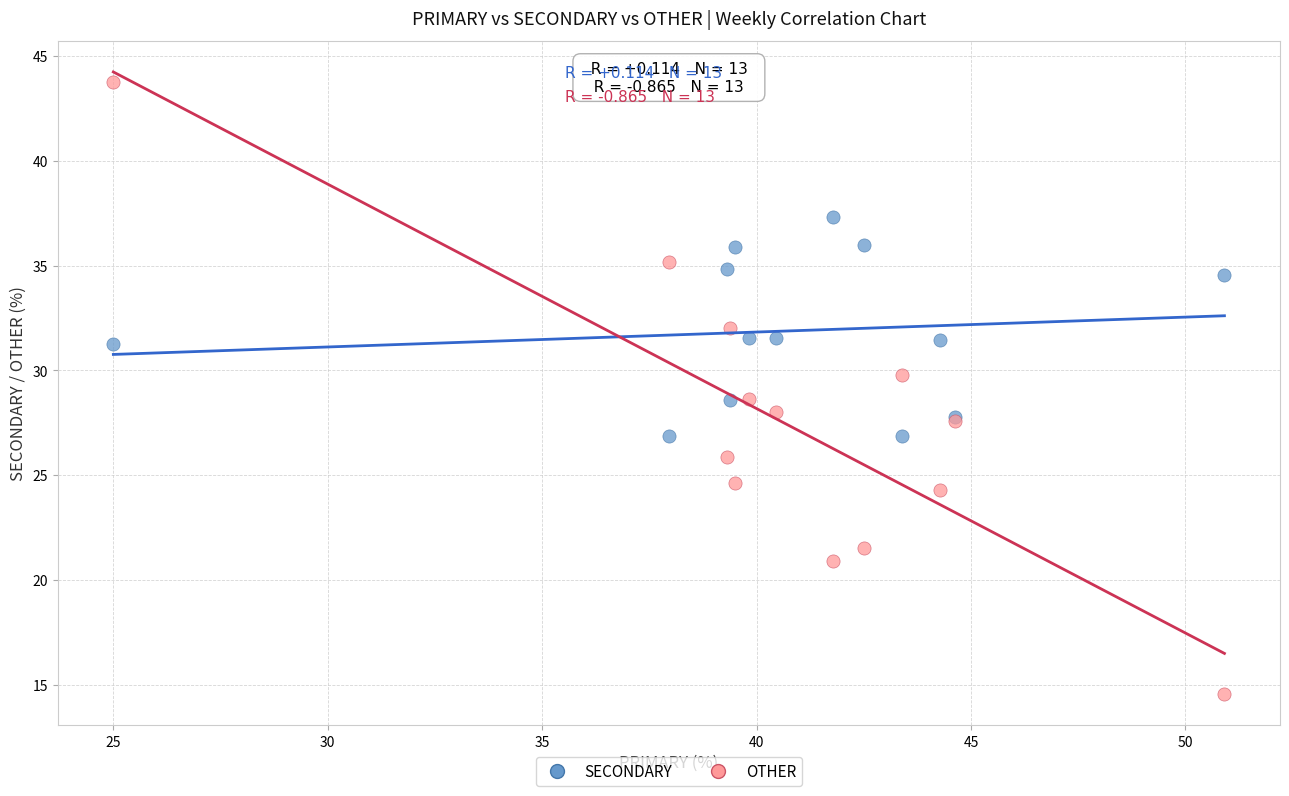

What is the X range (max minus min) for the scatter plot?

25.9